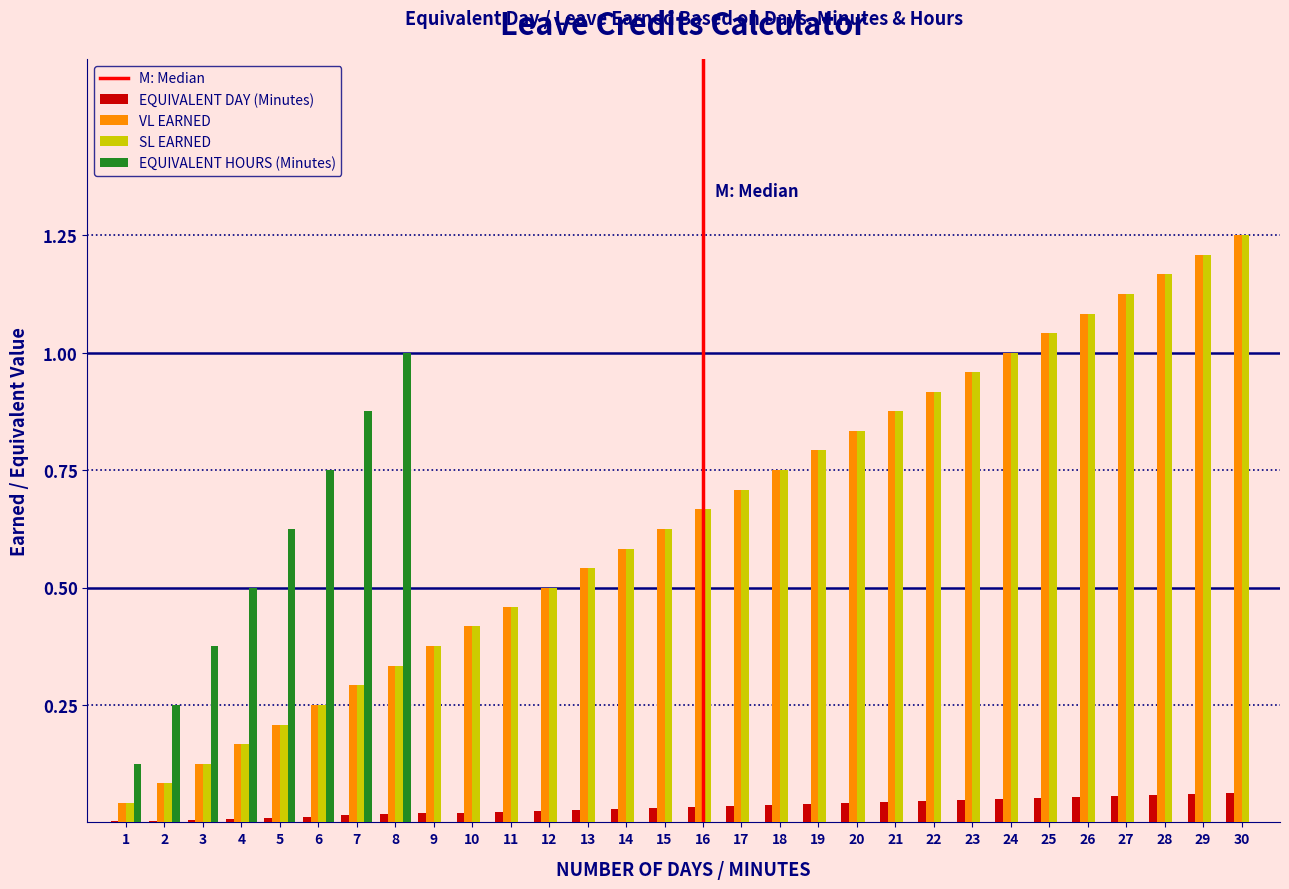

What is the sum of all SL EARNED values?

19.4